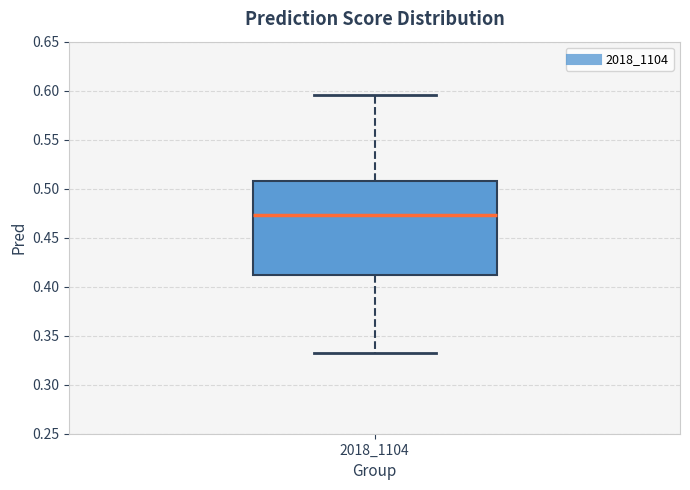

Transcribe this box plot: give where the median line is, the range the box spans, and where the two whiskers end, as read against the y-axis. The values are not printed on the chart, so give them approximately, as read against the axis.

median 0.475, box 0.410 to 0.505, whiskers 0.330 to 0.595